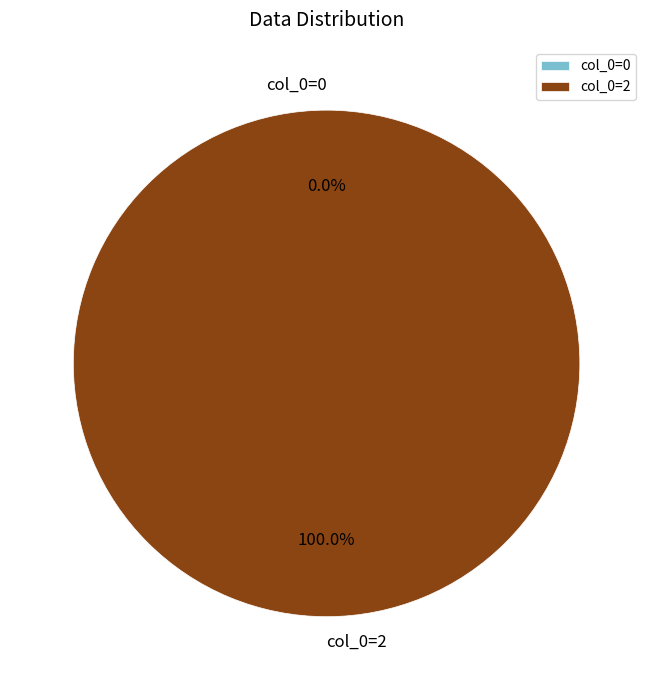

Is the sum of col_0=0 and col_0=2 greater than half?

Yes